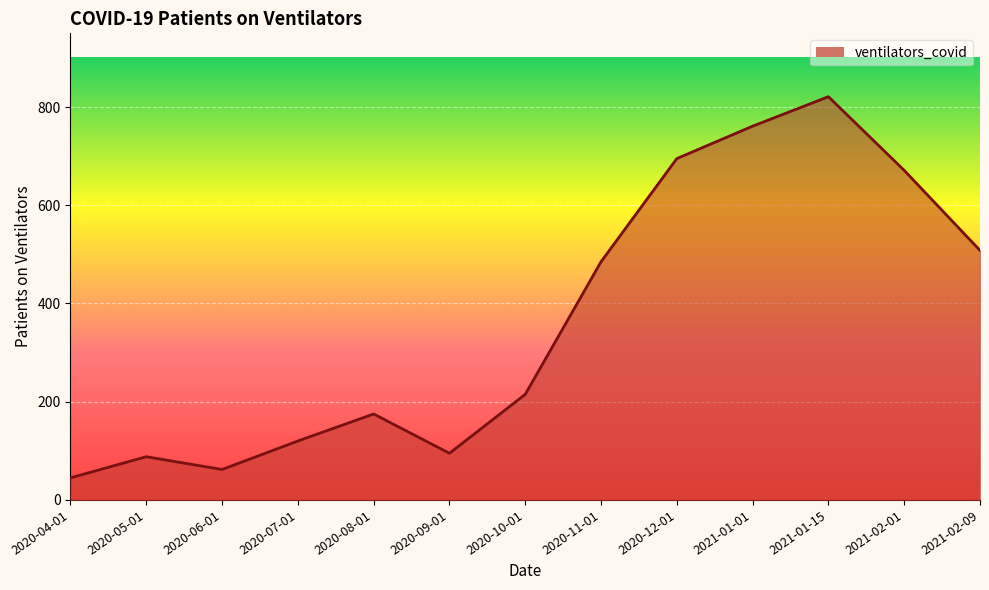

Where is the data nearest to the value 433?

2020-11-01